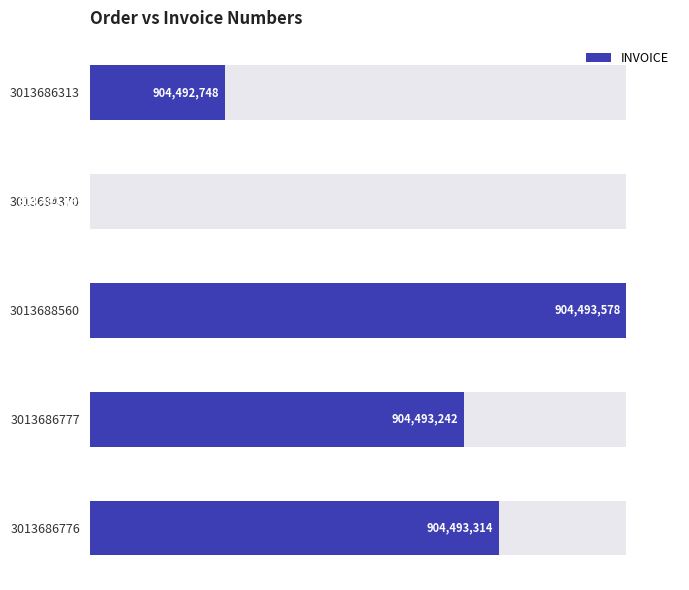

Reading right to left, extract all data points from this chart.

76.2	69.7	100.0	0.0	25.2